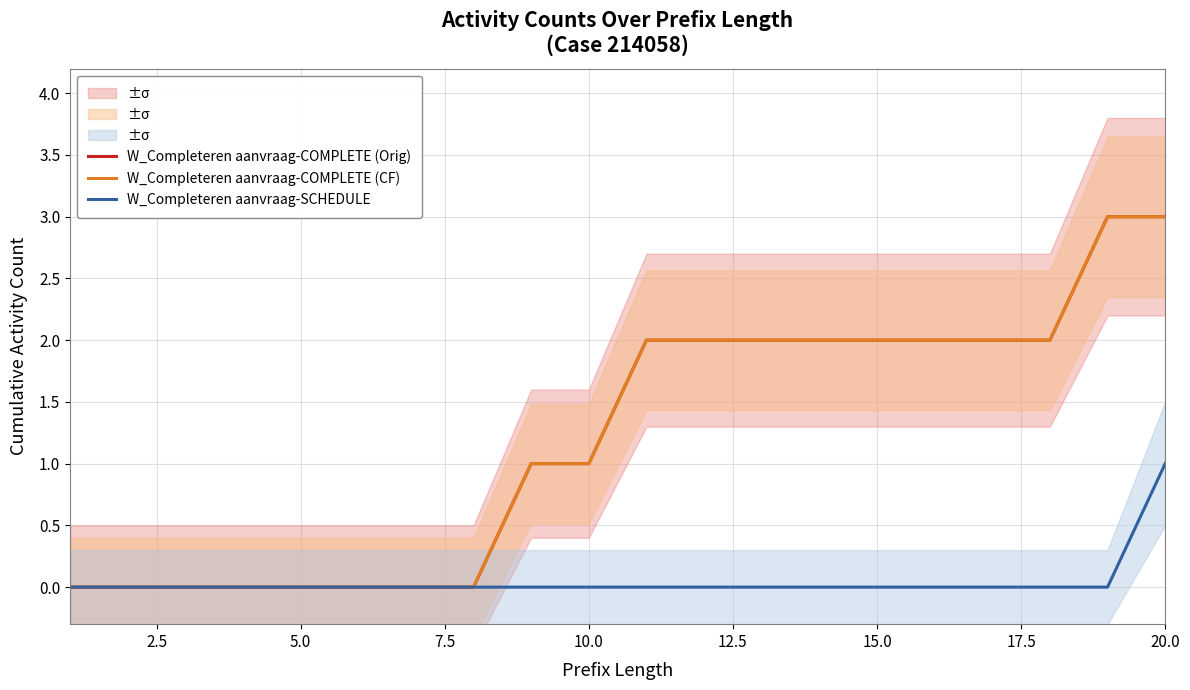

What are all the series names shown in the legend?

W_Completeren aanvraag-COMPLETE (Orig), W_Completeren aanvraag-COMPLETE (CF), W_Completeren aanvraag-SCHEDULE